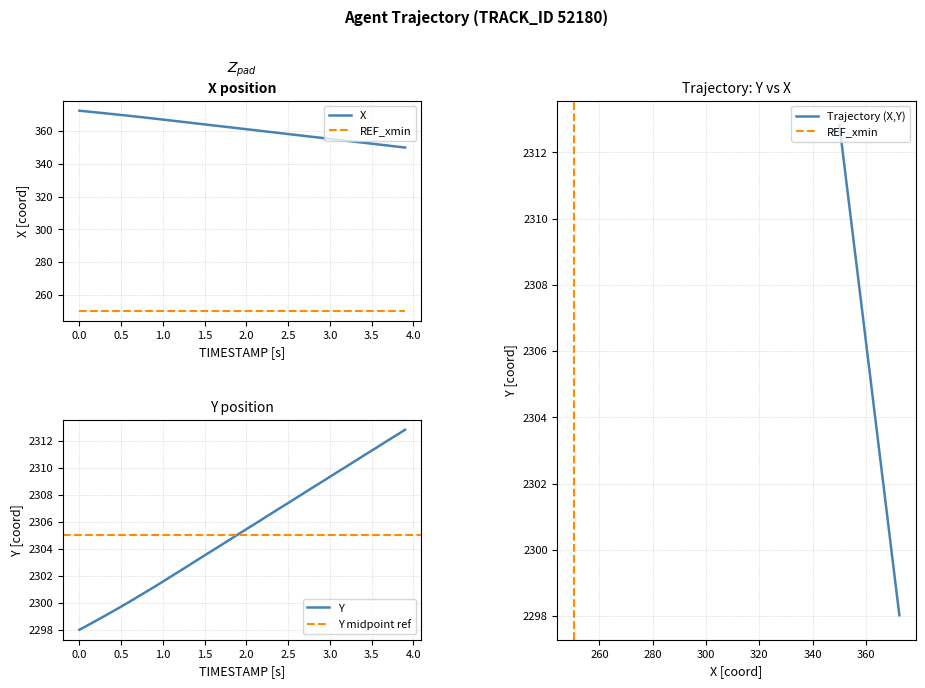

What is the greatest value displayed?

2312.8